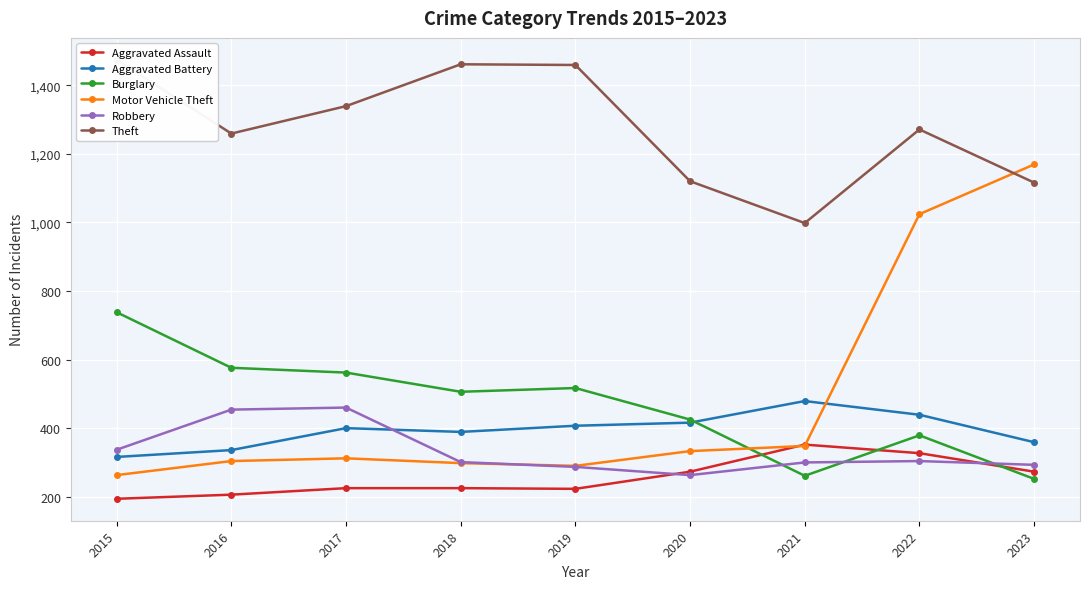

Between which two adjacent categories do Motor Vehicle Theft and Aggravated Battery first intersect?

2021 and 2022